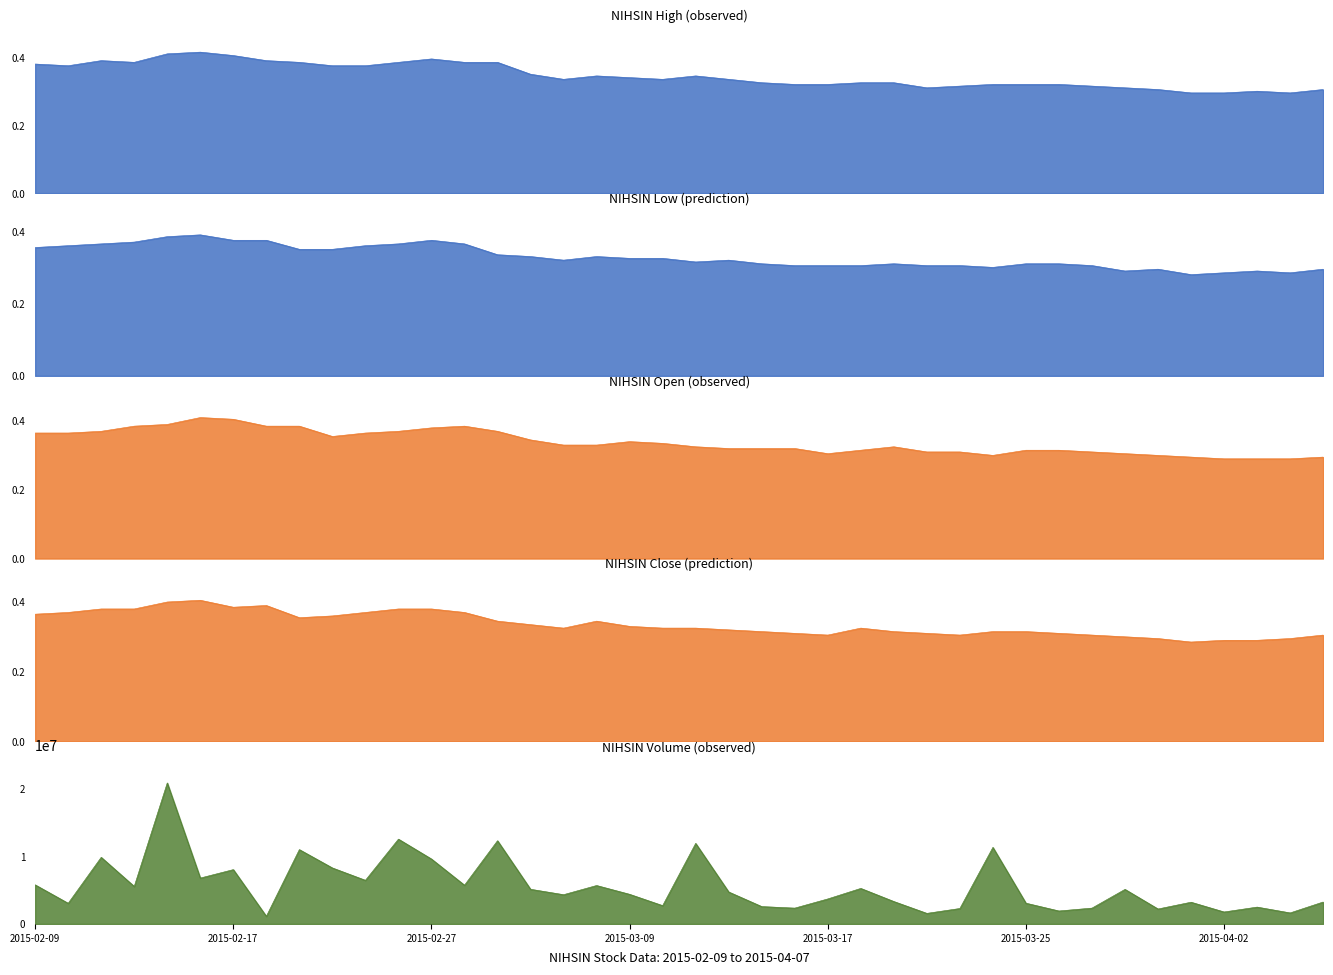

Where is close_line nearest to the value 0?

35